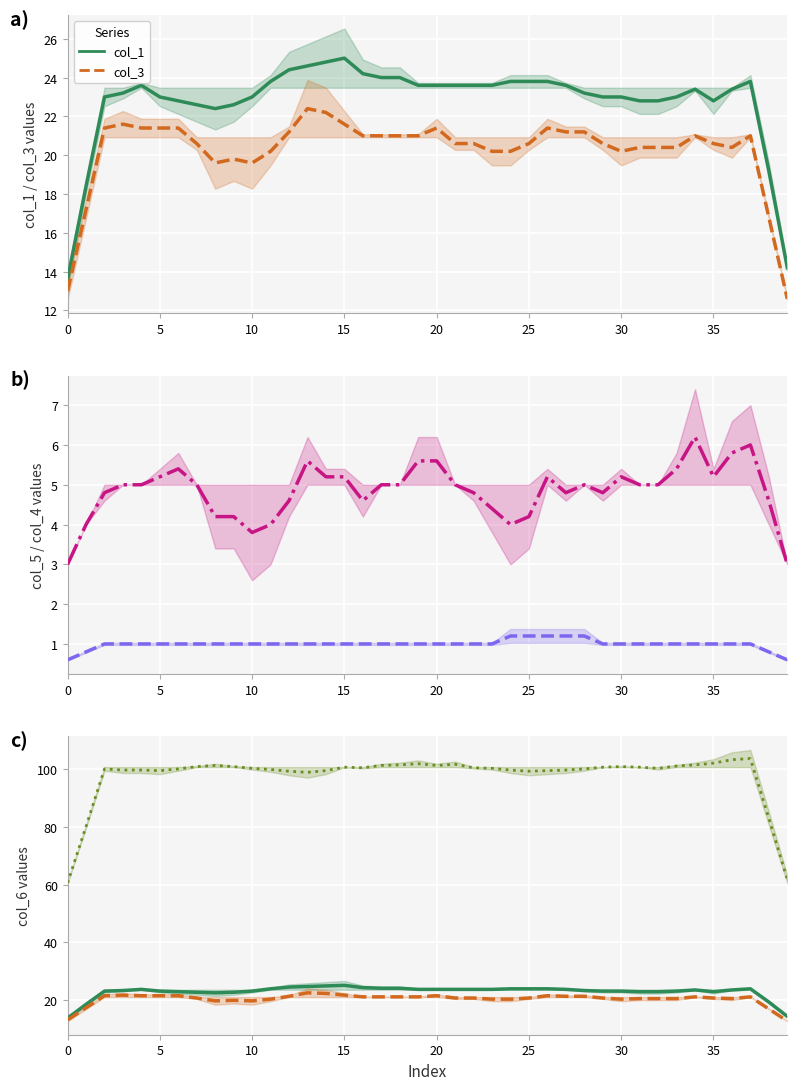

What is the value of the col_6 point at the 13th from the left?

99.4